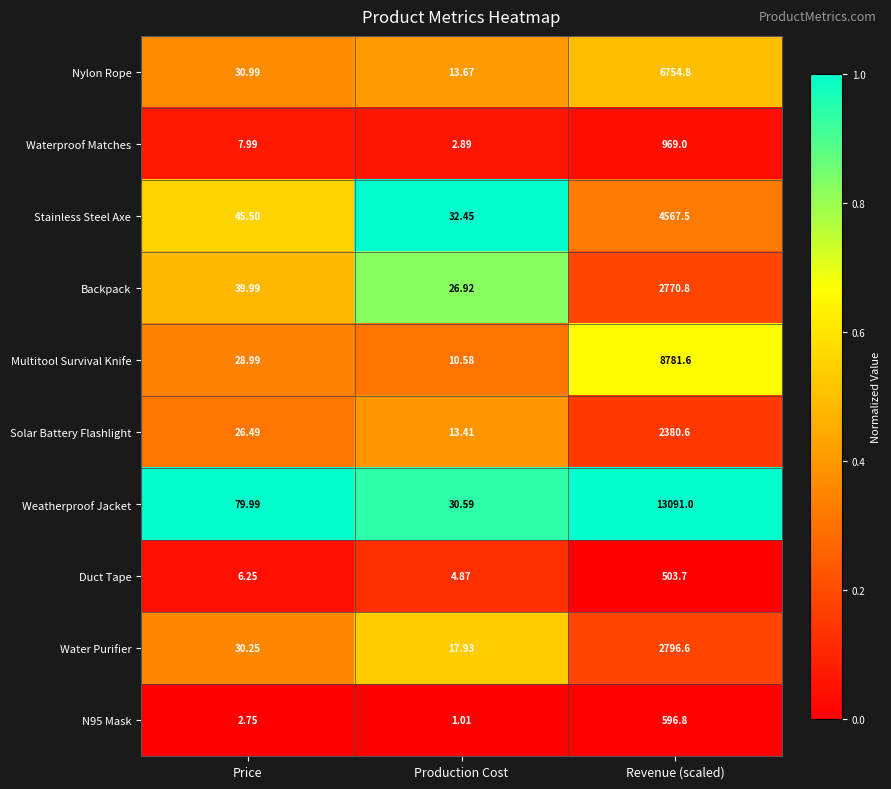

What is the maximum value shown in the chart?

13091.0